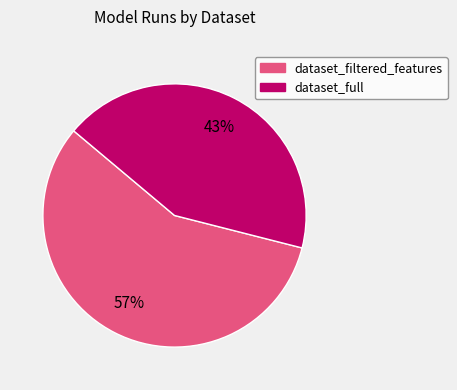

To the nearest percent, what is the combined percentage of dataset_filtered_features and dataset_full?

100%